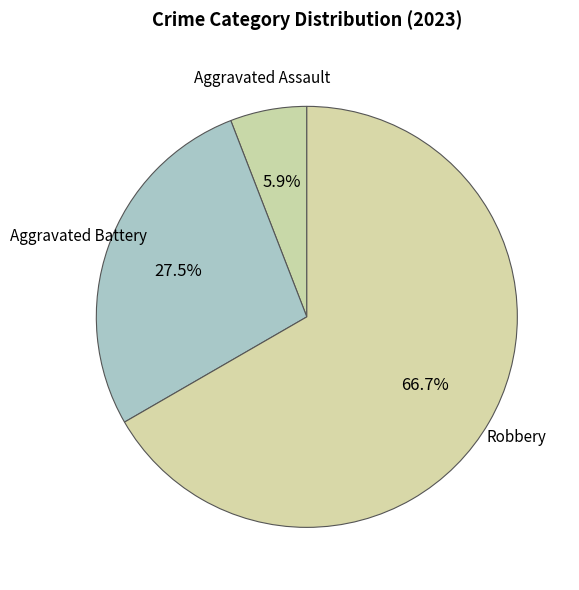

Between Aggravated Battery and Aggravated Assault, which is larger?

Aggravated Battery